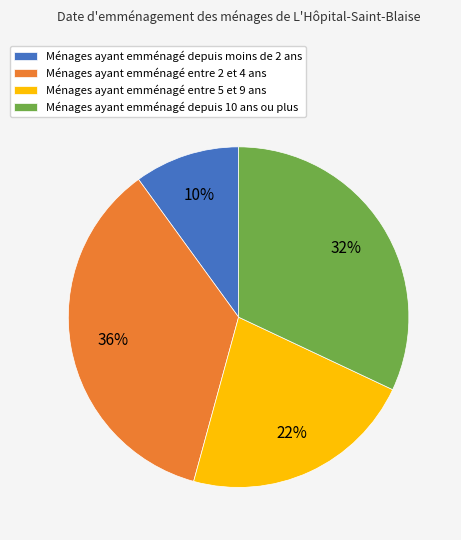

Is Ménages ayant emménagé depuis moins de 2 ans the majority of the pie?

No